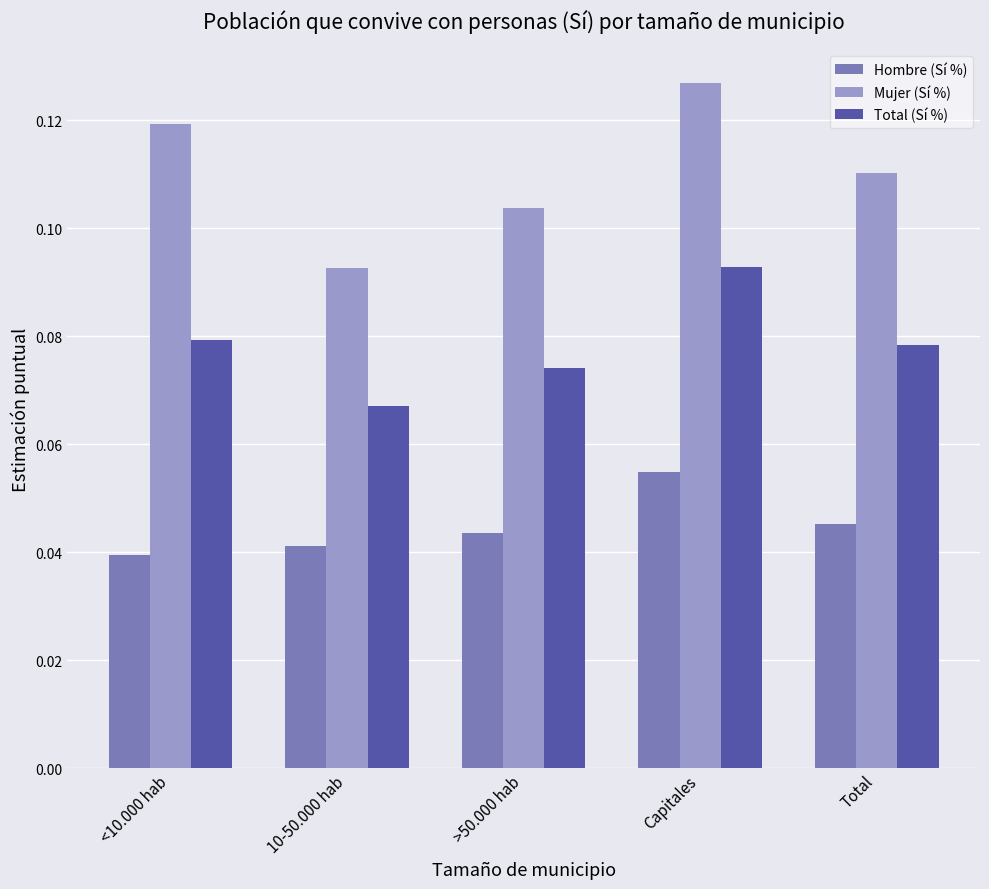

What is the label of the 4th bar from the left?

Capitales